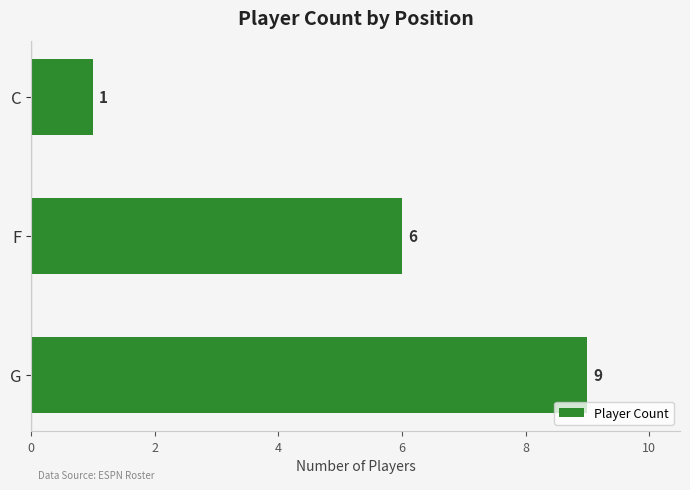

Is it true that the value at G is 9?

True